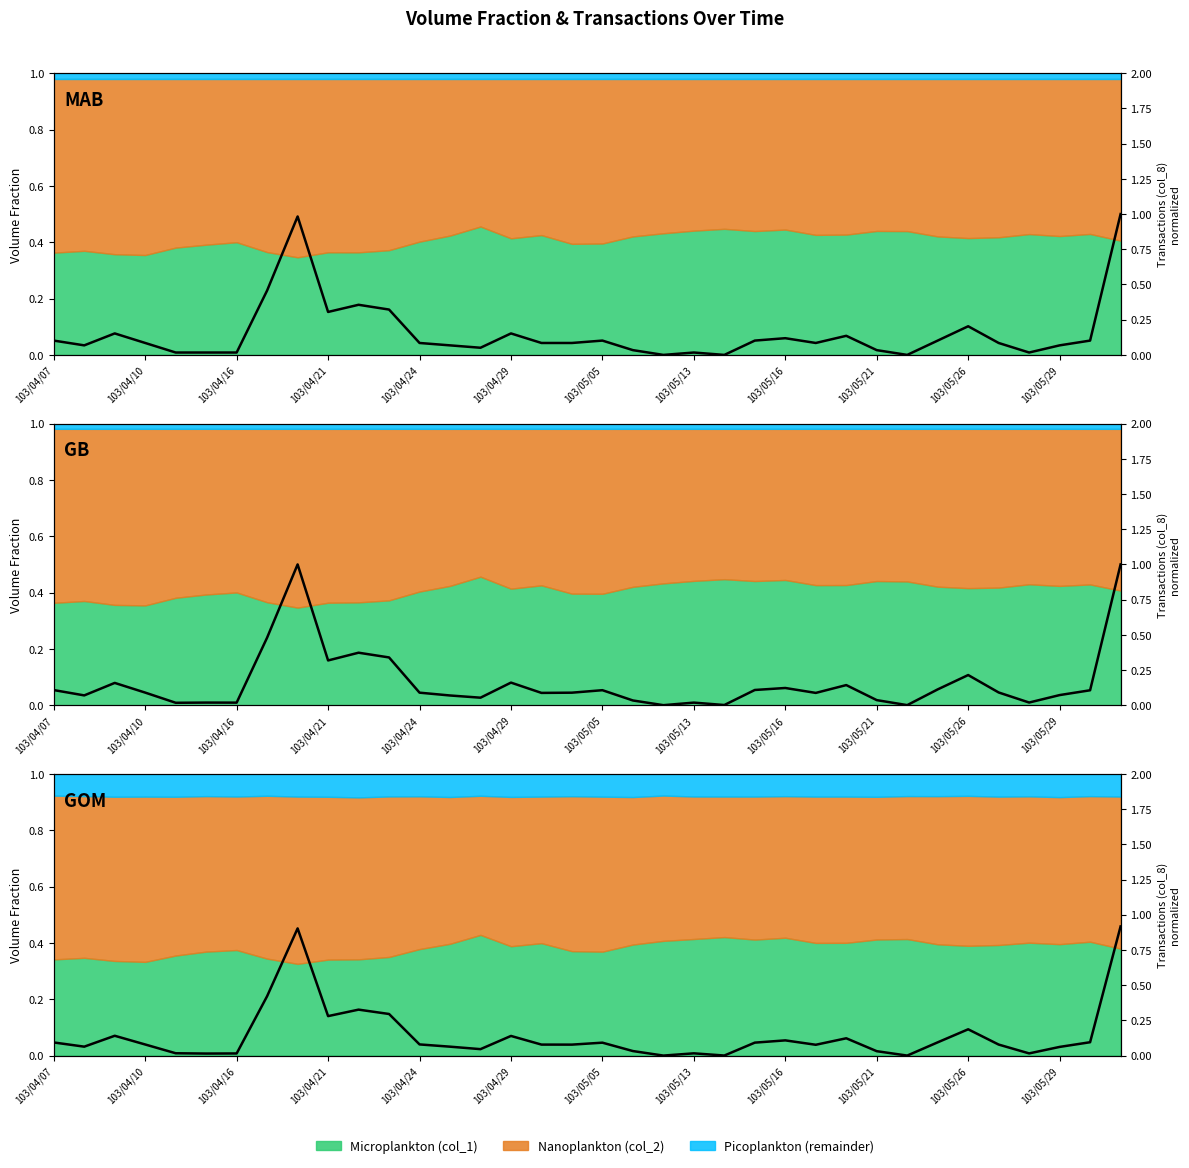

Reading left to right, what are all the values shown in this chart?

0.1	0.1	0.1	0.1	0.0	0.0	0.0	0.4	0.9	0.3	0.3	0.3	0.1	0.1	0.0	0.1	0.1	0.1	0.1	0.0	0.0	0.0	0.0	0.1	0.1	0.1	0.1	0.0	0.0	0.1	0.2	0.1	0.0	0.1	0.1	0.9